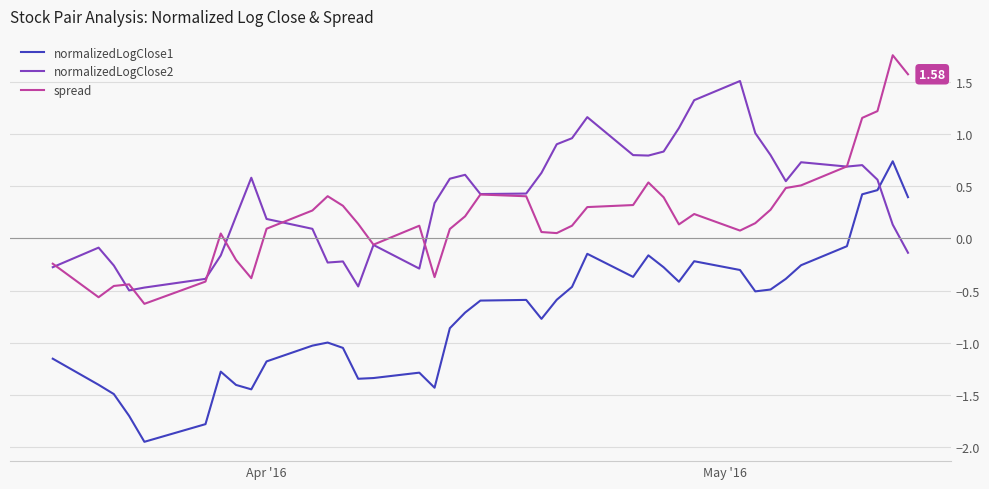

Which series has the largest range (max minus min)?

normalizedLogClose1